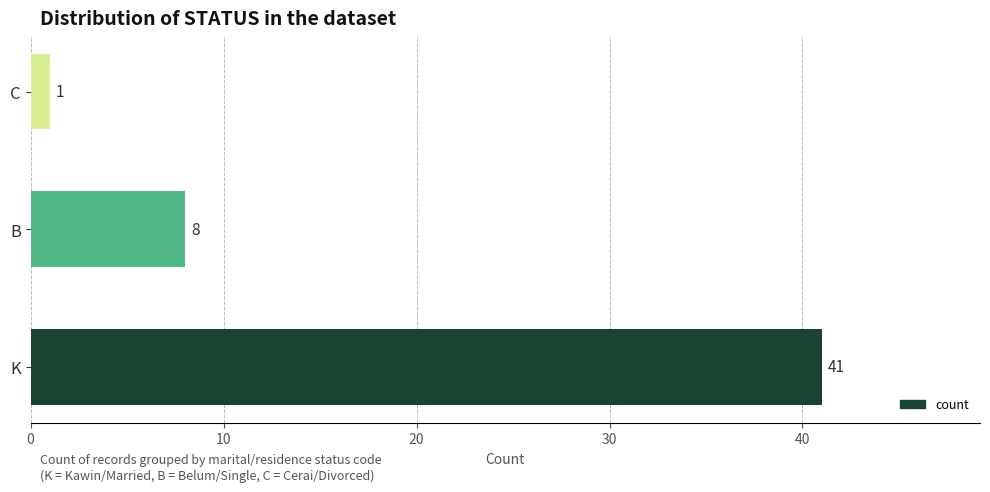

What is the change in value from B to C?

-7